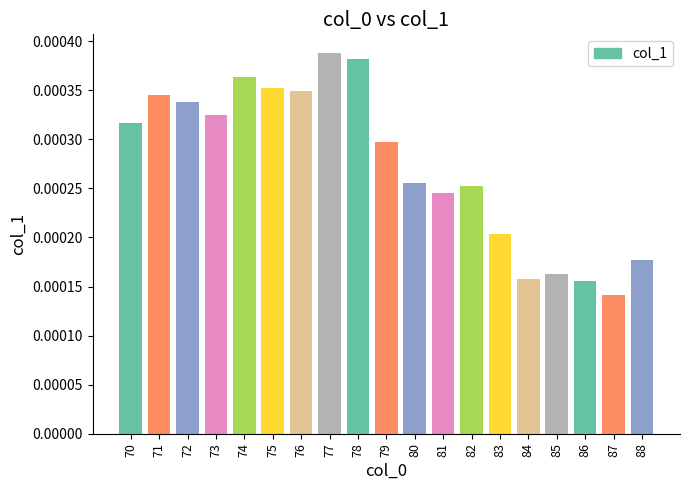

Which label corresponds to the smallest value in the chart?

87